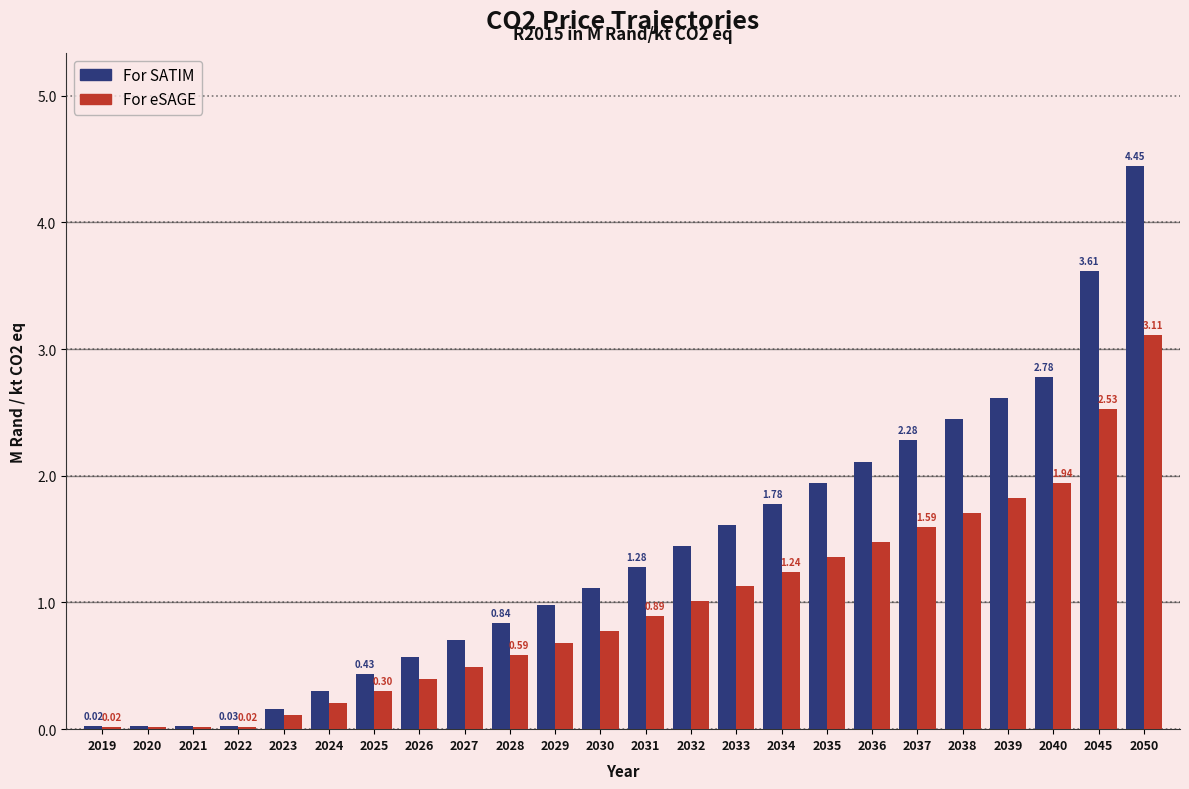

Rank the series by their maximum value, from highest to lowest.

For SATIM, For eSAGE